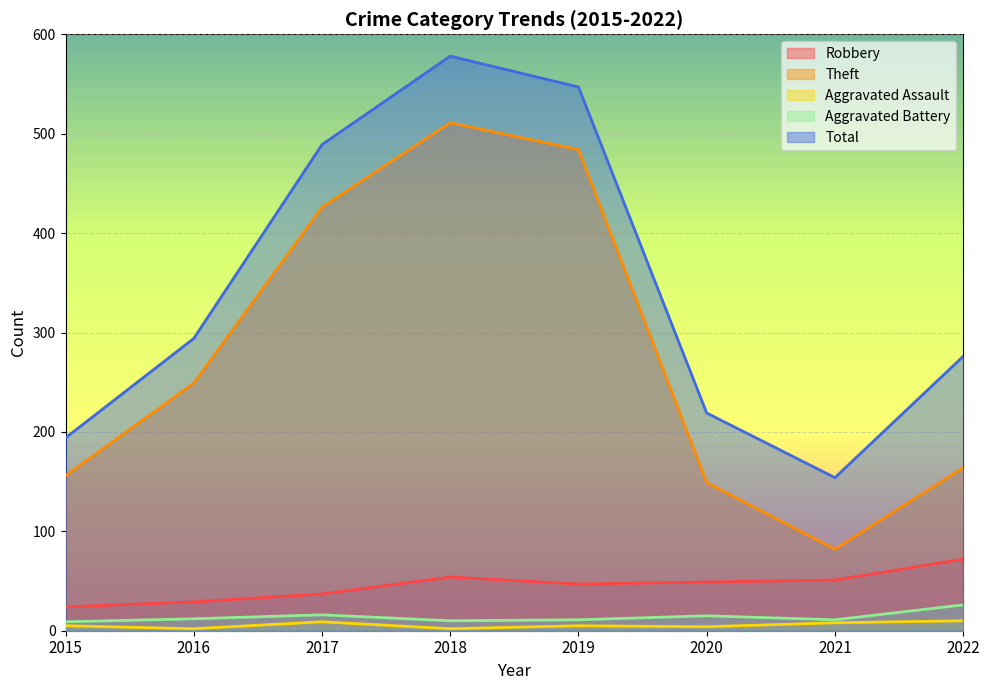

At how many categories does at least one series exceed 134?

8